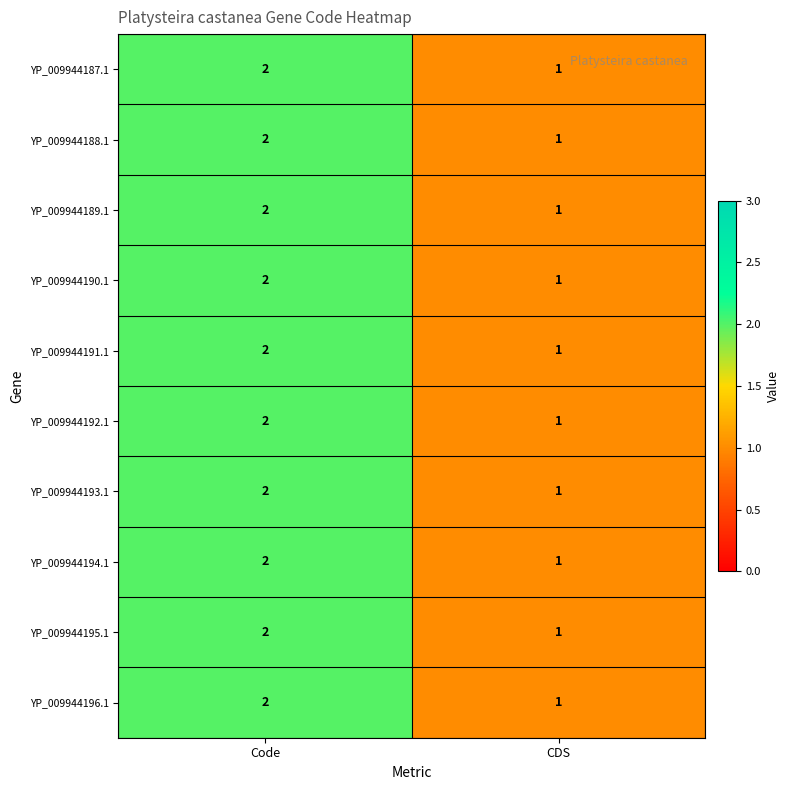

Rank the categories by YP_009944193.1 value from lowest to highest.

CDS, Code